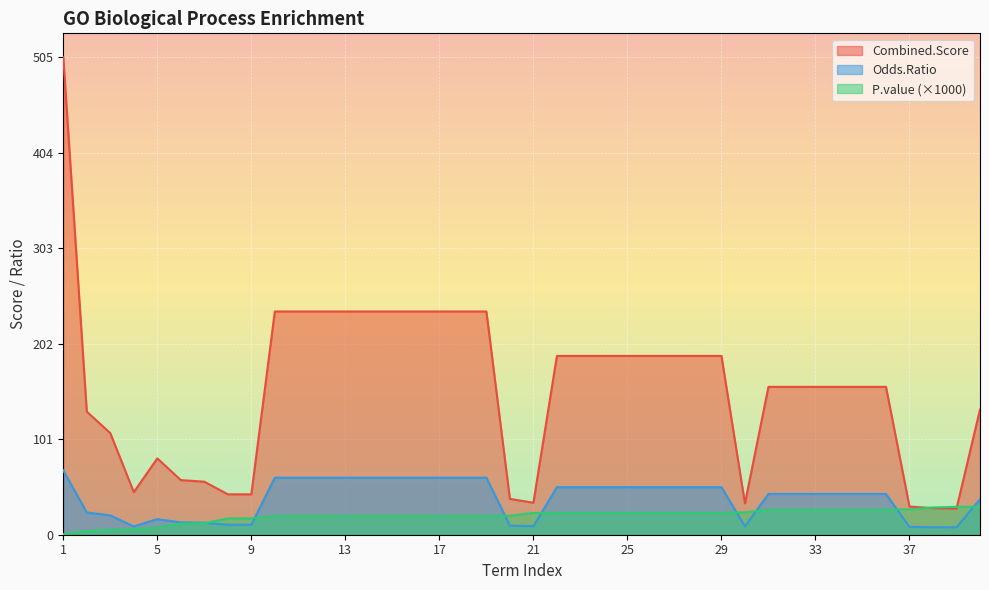

At which category is the sum across all series the highest?

1